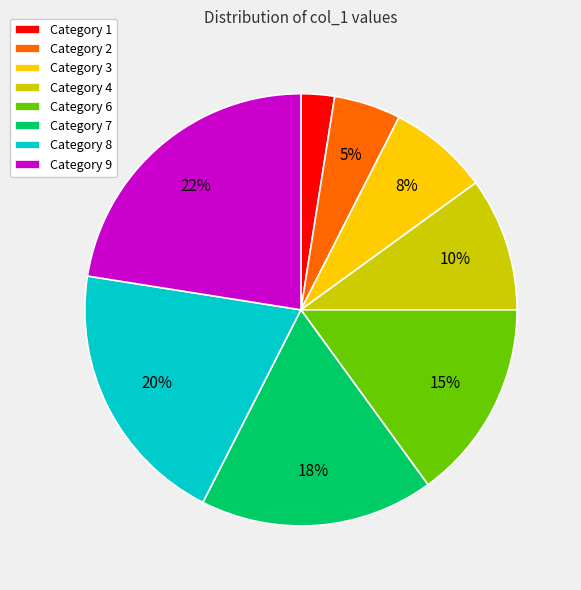

Is it true that Category 4 is 10% of the pie?

True